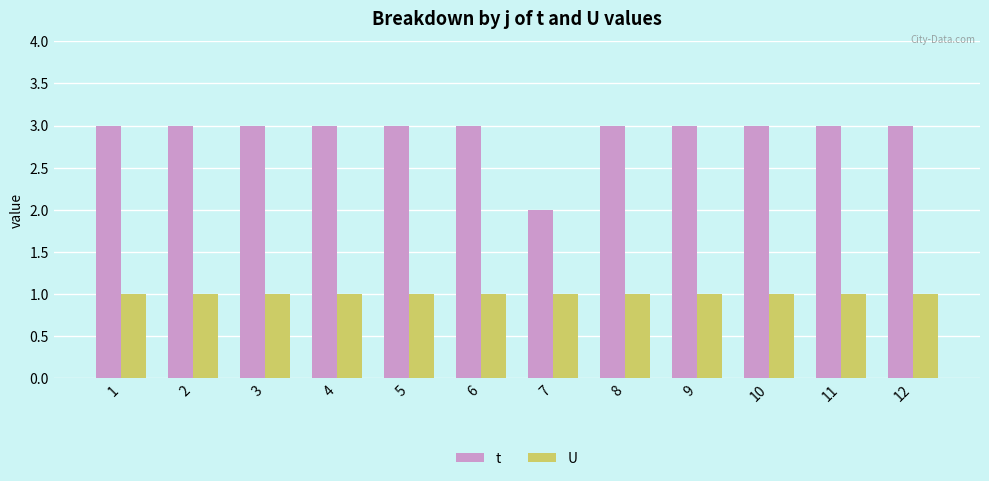

How many bars are there in each group?

2